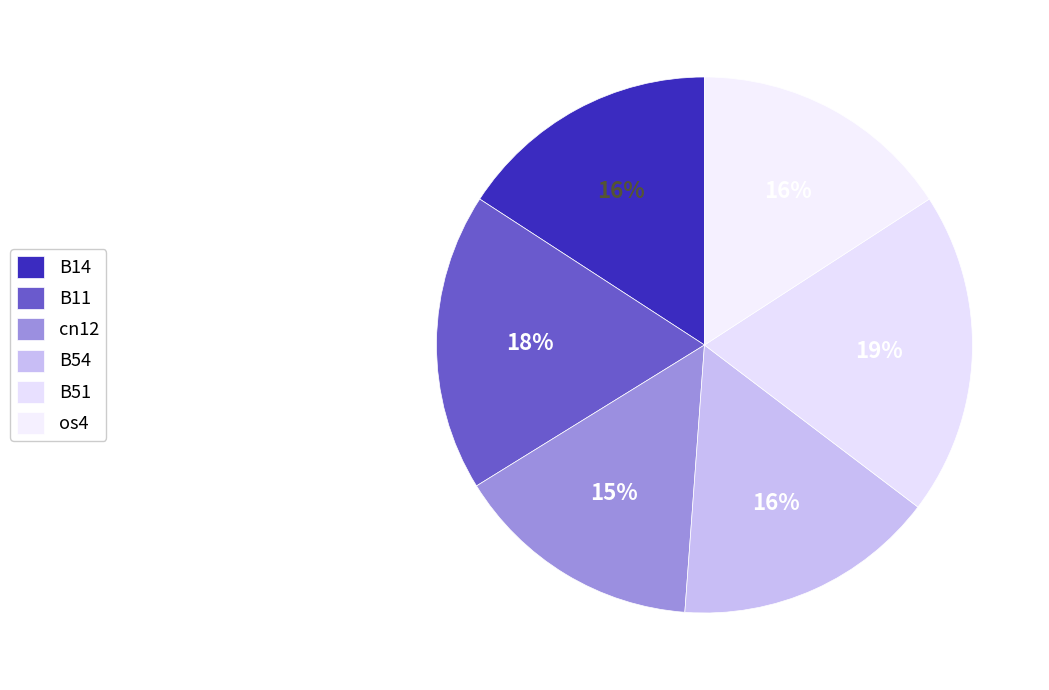

Does any single category account for the majority?

No